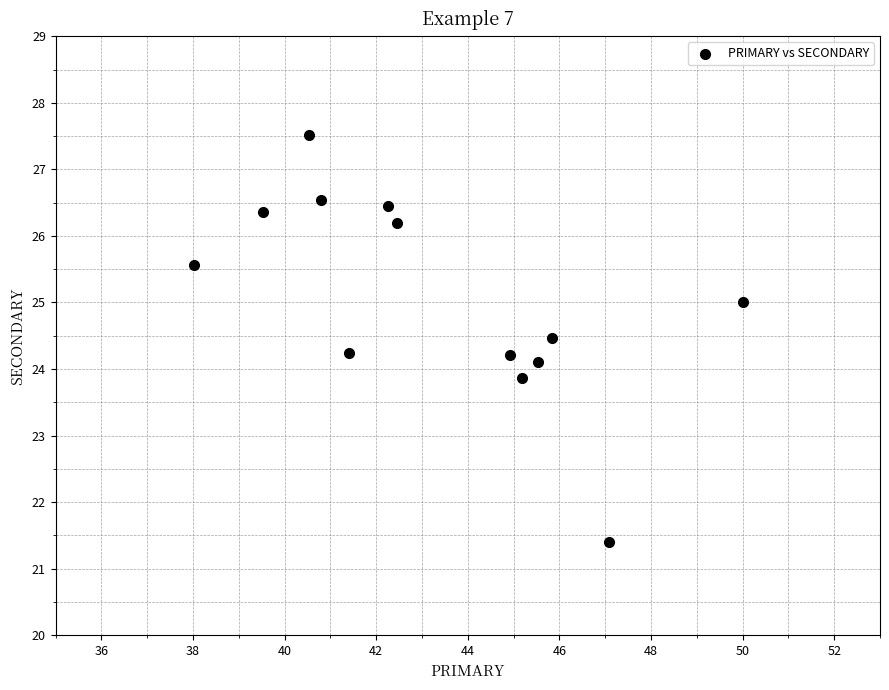

What is the range of Y values (max minus min)?

6.1